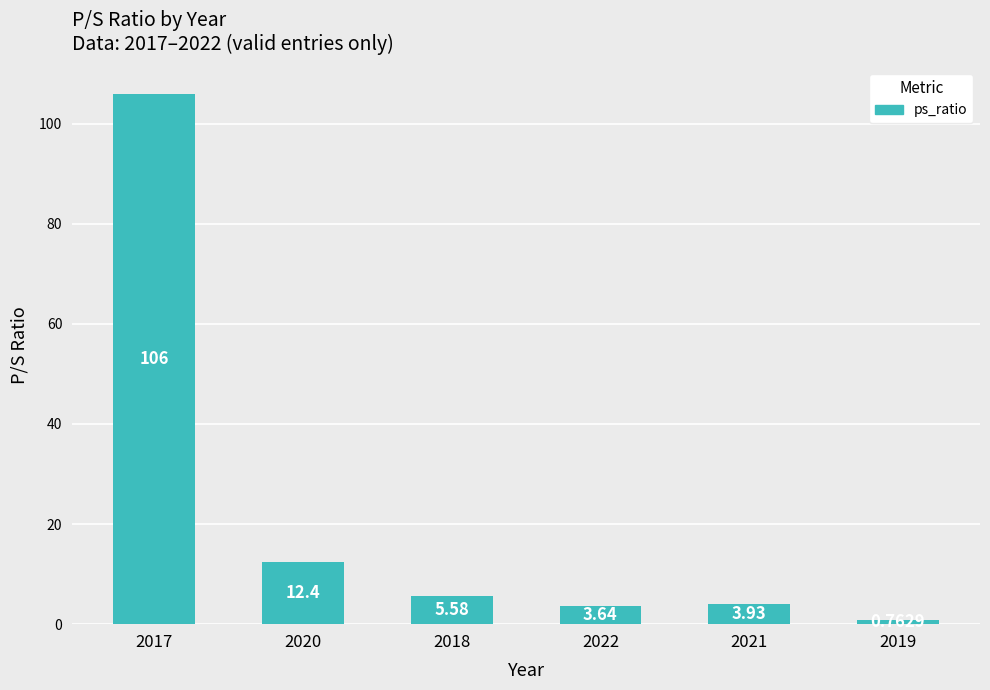

Which has a higher value, 2021 or 2019?

2021